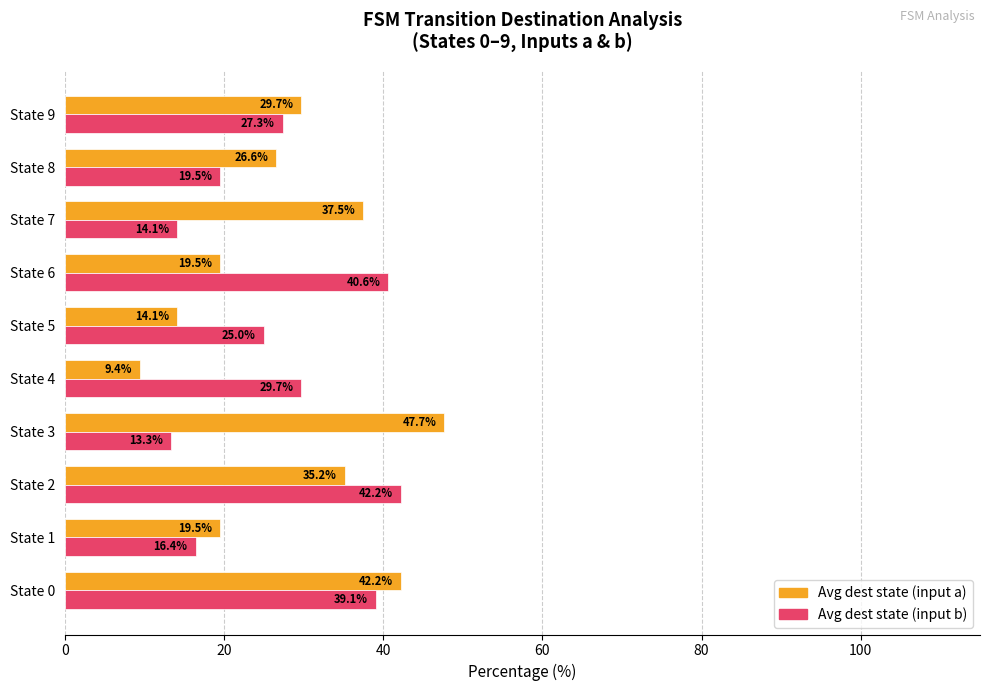

What is the spread (max minus min) of values at State 7?

23.4